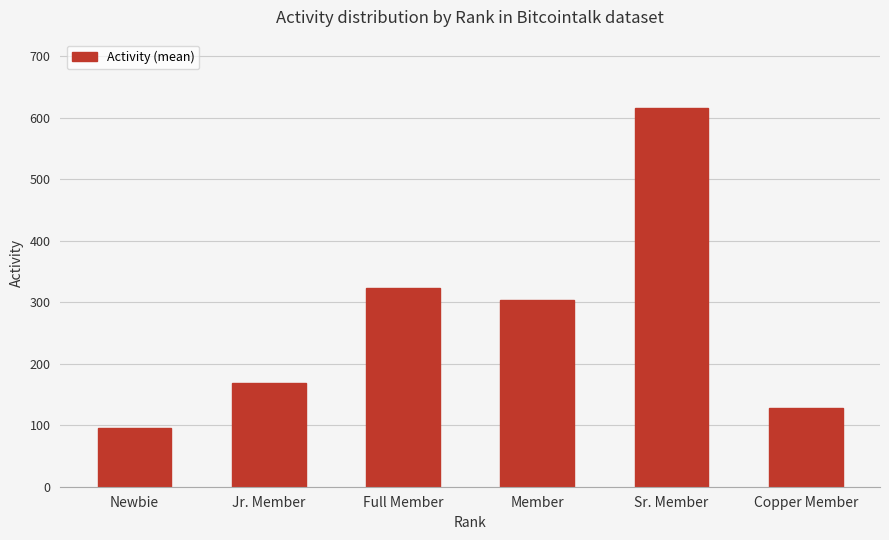

Reading left to right, what are all the values shown in this chart?

95	168	323	304	616	128